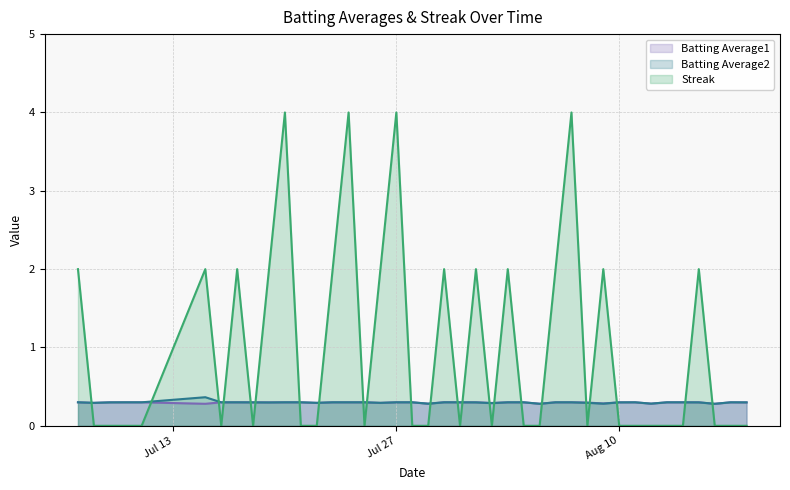

What is the greatest value displayed?

4.0